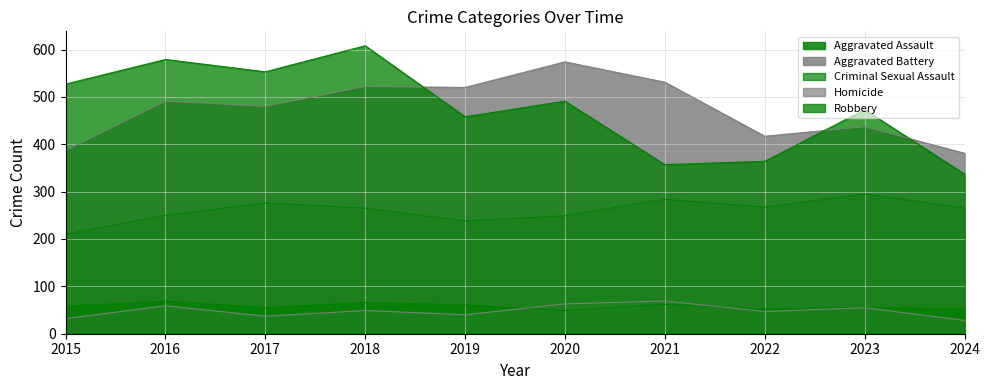

How many distinct data groups are displayed?

5